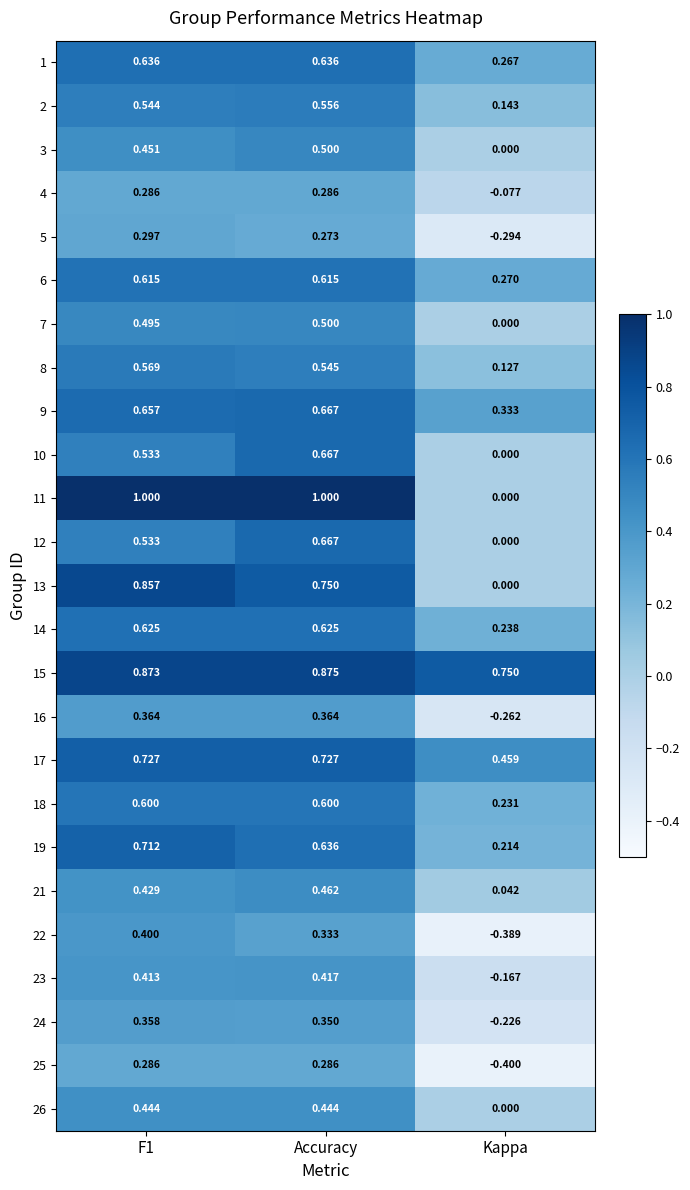

At which label is 14 closest to 0?

Kappa